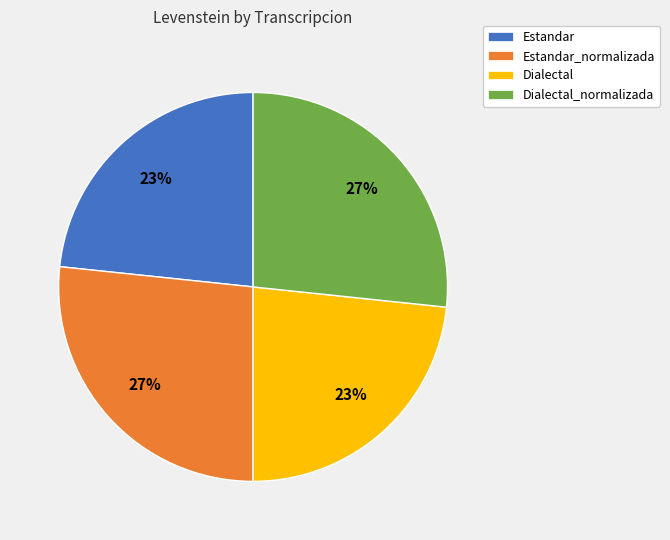

Does any single category account for the majority?

No